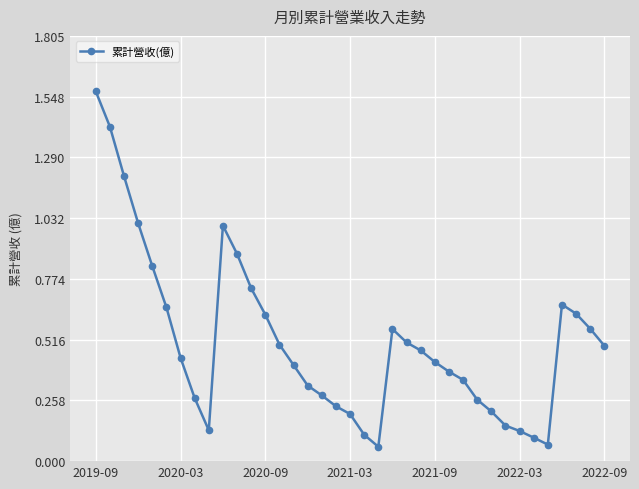

True or false: the data has more than 0 interior local peaks.

True